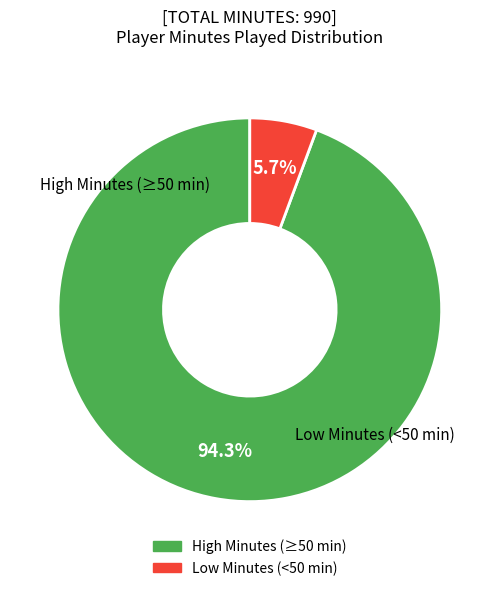

Is there a majority slice in this chart?

Yes